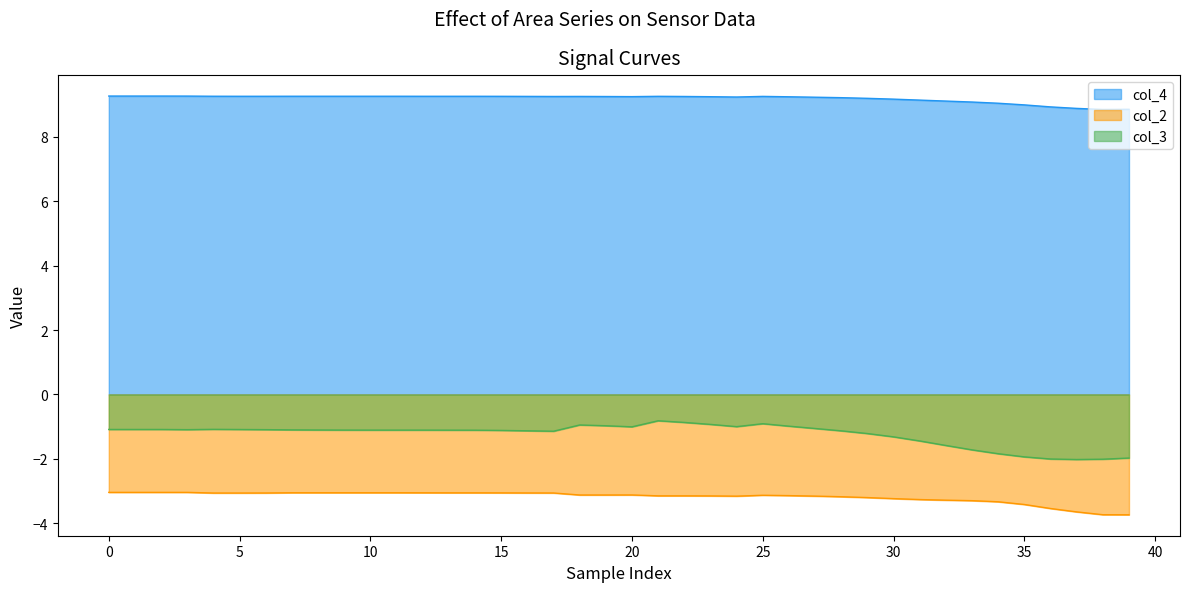

List the series in order of their overall mean, highest first.

col_4, col_3, col_2